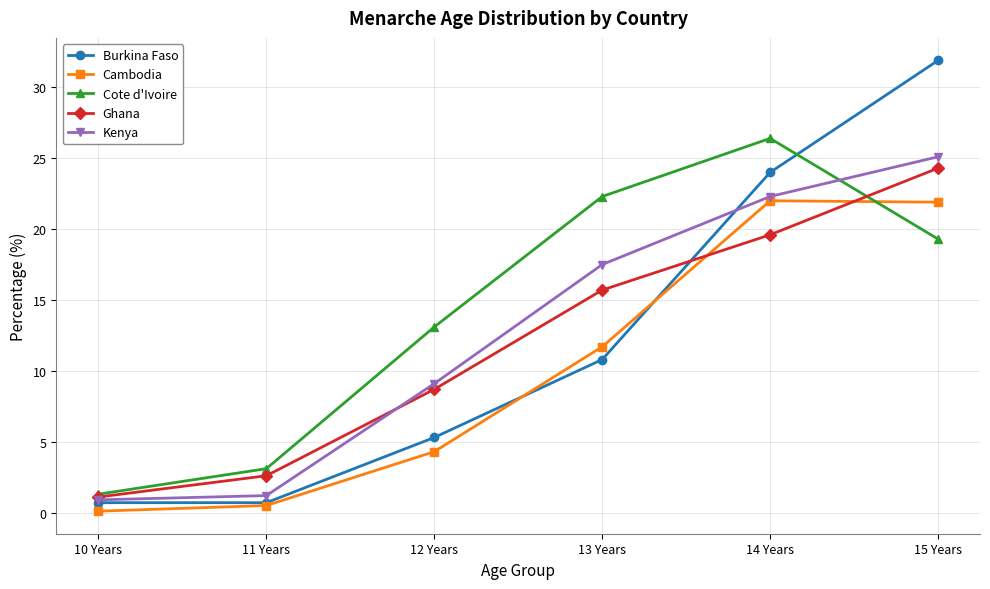

What is the label of the 1st point from the left?

10 Years